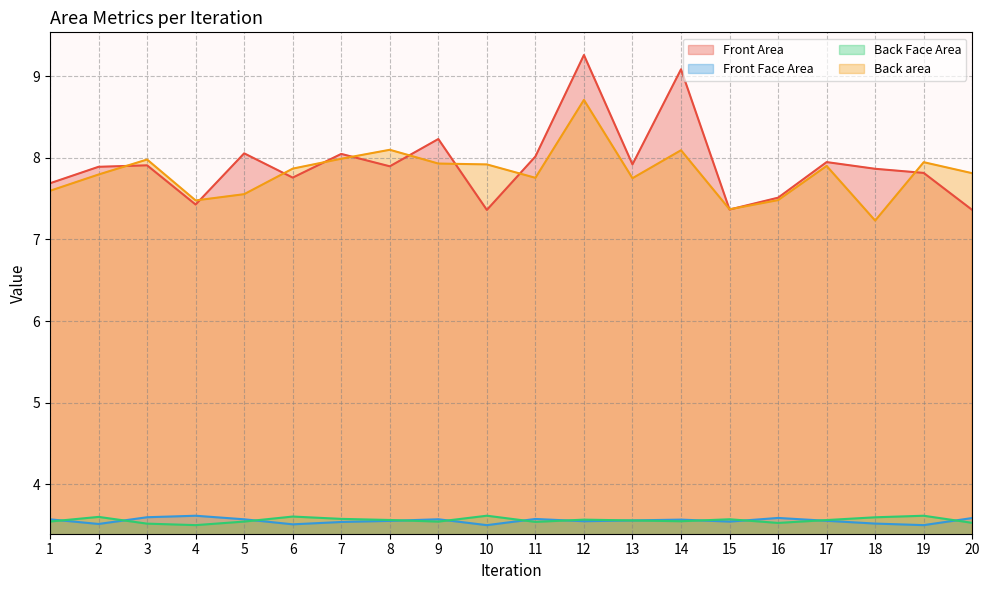

Reading left to right, transcribe all the data shown in this chart.

Front Area: 7.7	7.9	7.9	7.4	8.1	7.8	8.0	7.9	8.2	7.4	8.0	9.3	7.9	9.1	7.4	7.5	7.9	7.9	7.8	7.4
Front Face Area: 3.5	3.6	3.5	3.5	3.5	3.6	3.6	3.6	3.5	3.6	3.5	3.6	3.6	3.5	3.6	3.5	3.6	3.6	3.6	3.5
Back Face Area: 3.6	3.5	3.6	3.6	3.6	3.5	3.5	3.6	3.6	3.5	3.6	3.5	3.6	3.6	3.5	3.6	3.6	3.5	3.5	3.6
Back area: 7.6	7.8	8.0	7.5	7.6	7.9	8.0	8.1	7.9	7.9	7.8	8.7	7.8	8.1	7.4	7.5	7.9	7.2	7.9	7.8